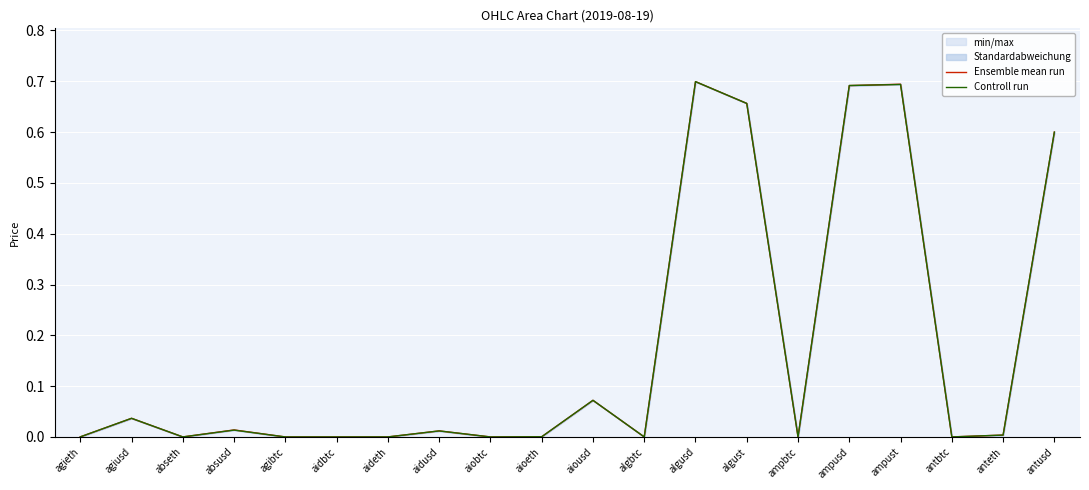

The value of Ensemble mean run at agiusd is 0.0. True or false?

False